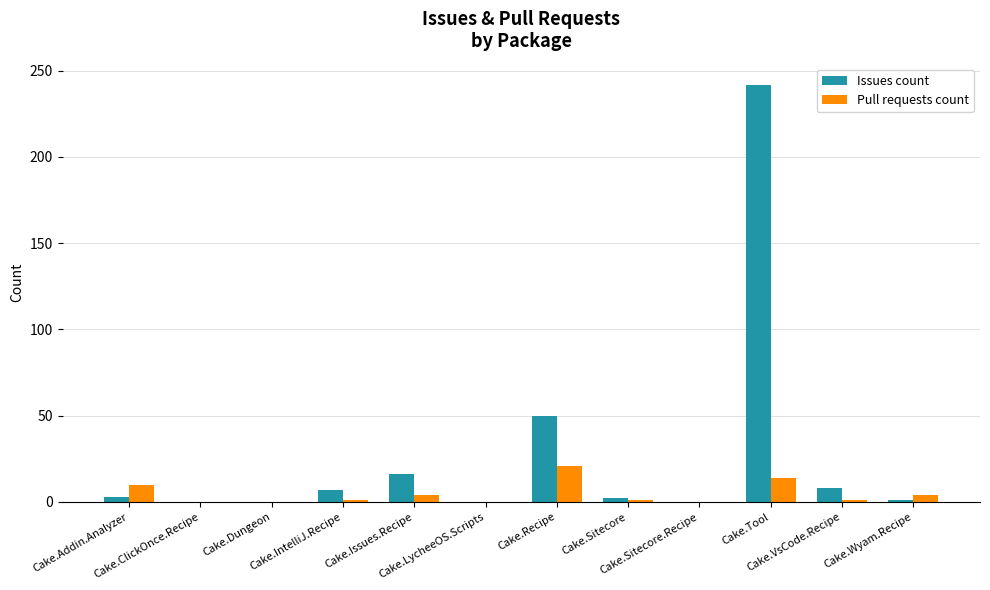

True or false: Issues count has a value of 118 at Cake.Sitecore.Recipe.

False